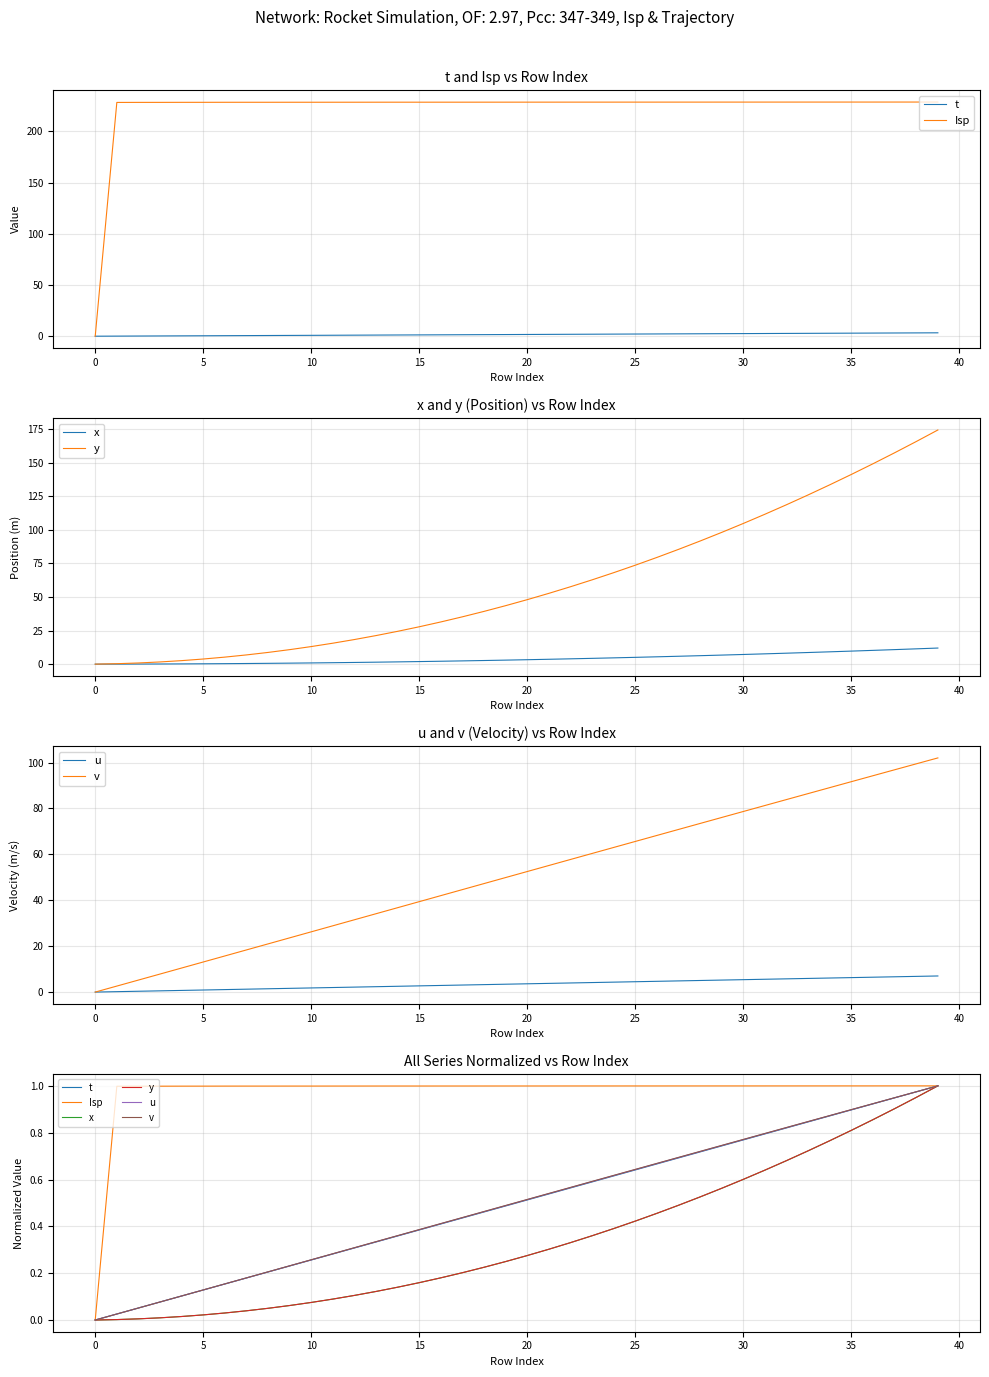

True or false: Isp and x cross at least once.

False